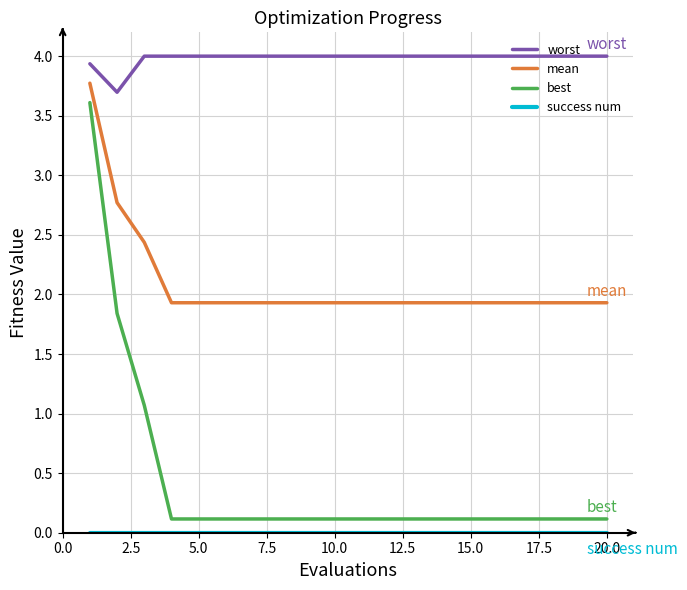

What is the maximum value shown in the chart?

4.0